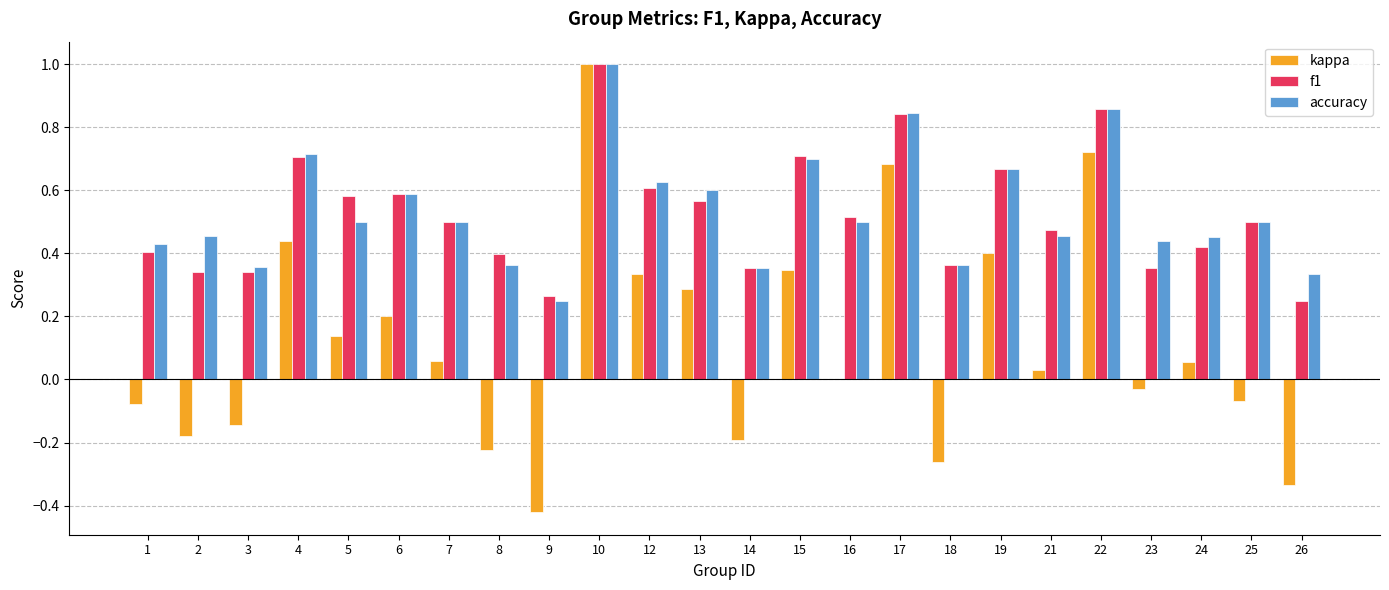

Is it true that accuracy equals 0.7 at 4?

True